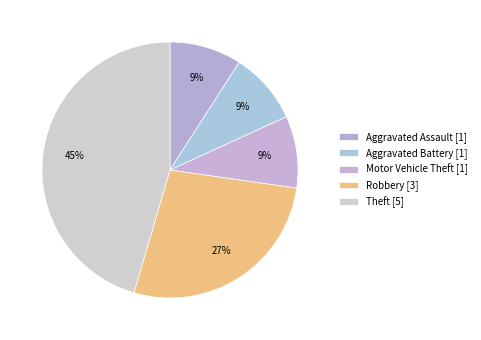

How many slices are in this pie chart?

5